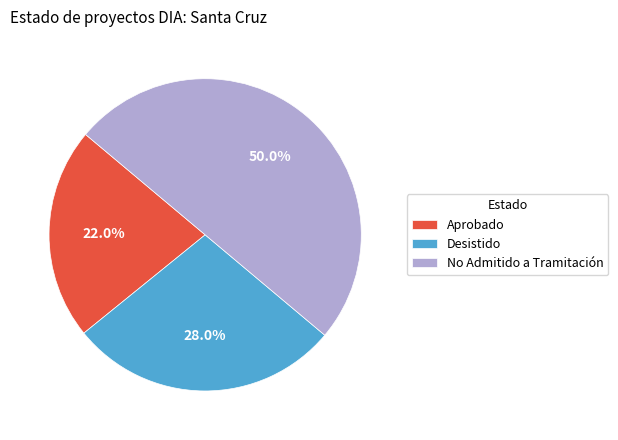

Which slice is the smallest?

Aprobado